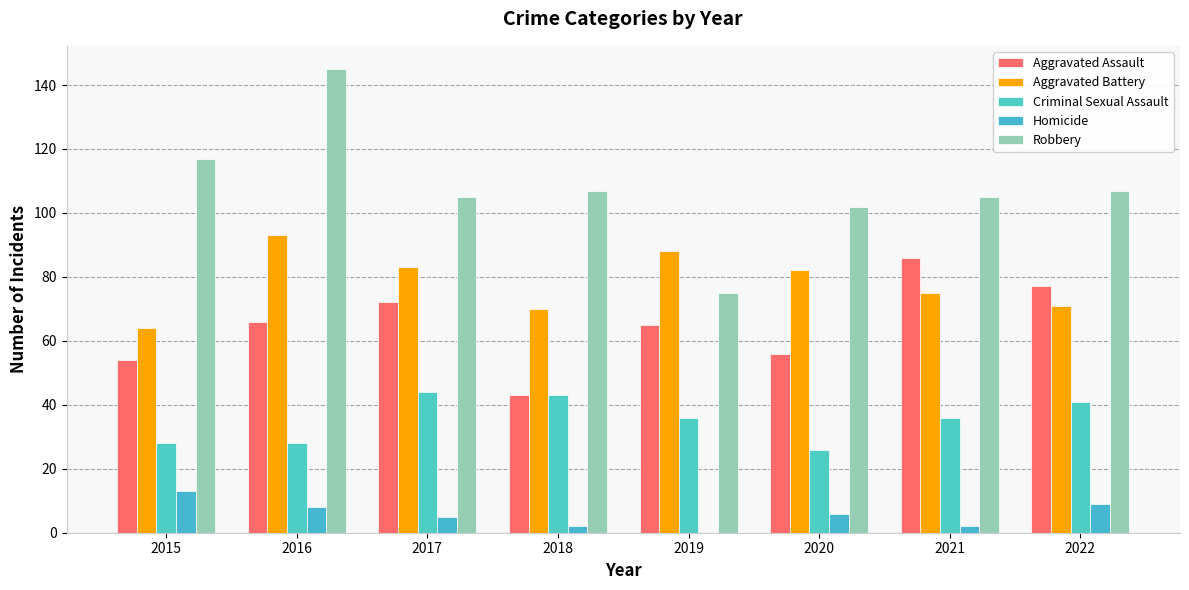

What is the minimum value for Aggravated Battery?

64